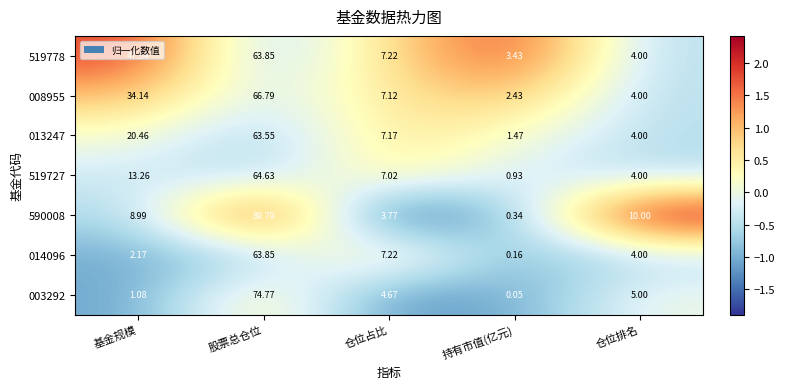

How many categories are shown in the chart?

5